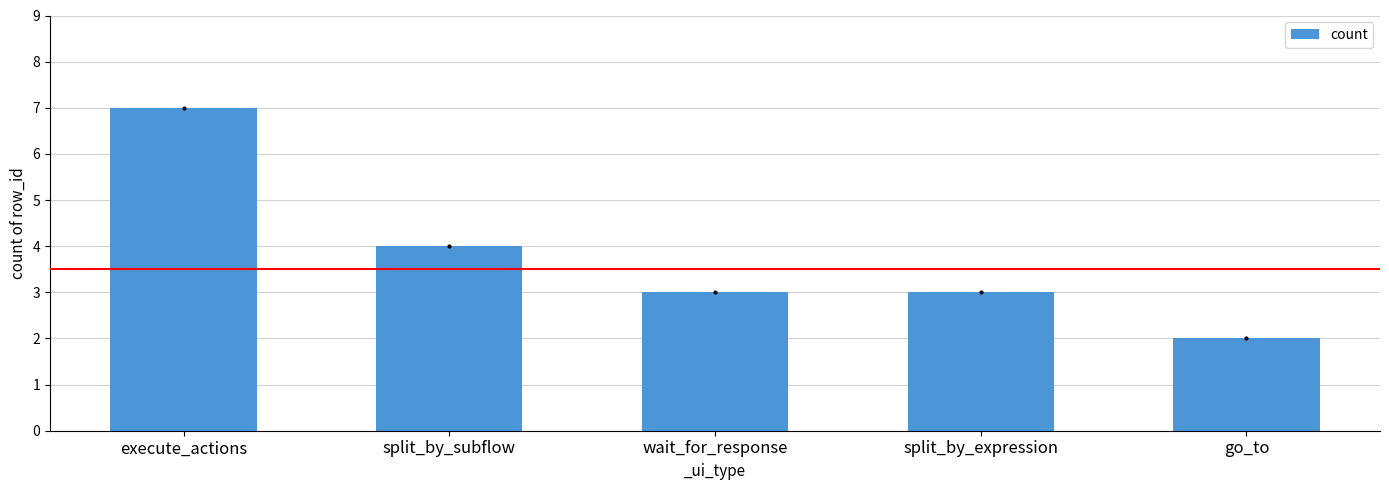

Reading right to left, extract all data points from this chart.

2	3	3	4	7